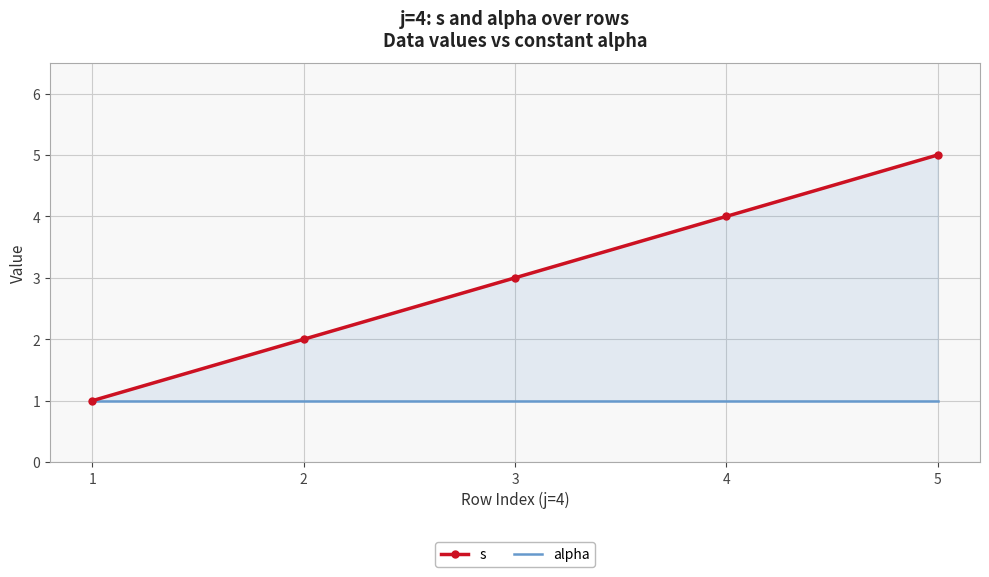

Count the s values in the range 2 to 4.

3